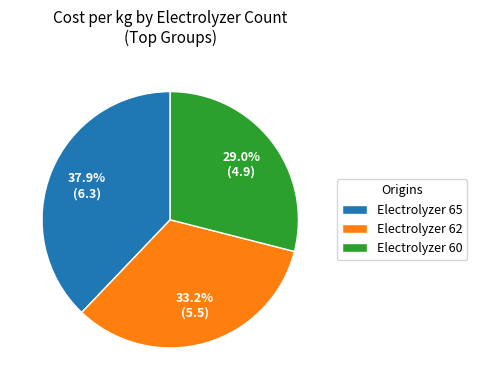

Which has a higher value, Electrolyzer 60 or Electrolyzer 62?

Electrolyzer 62